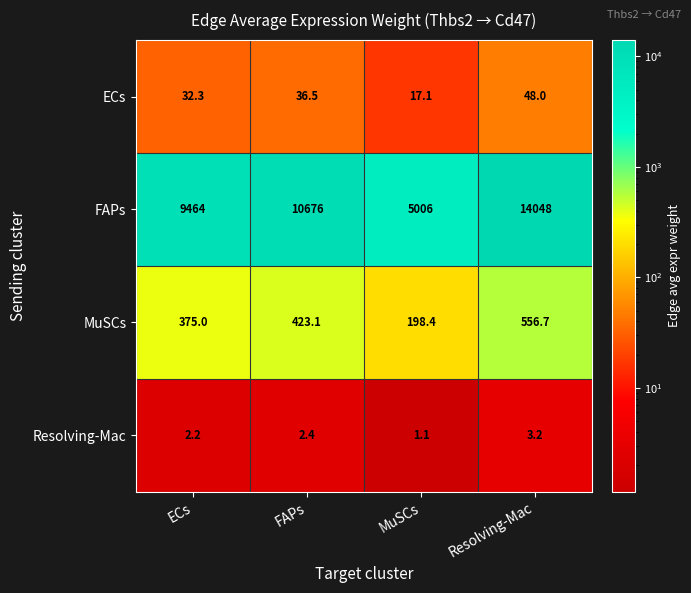

What is the difference between the highest and lowest values at MuSCs?

5004.9